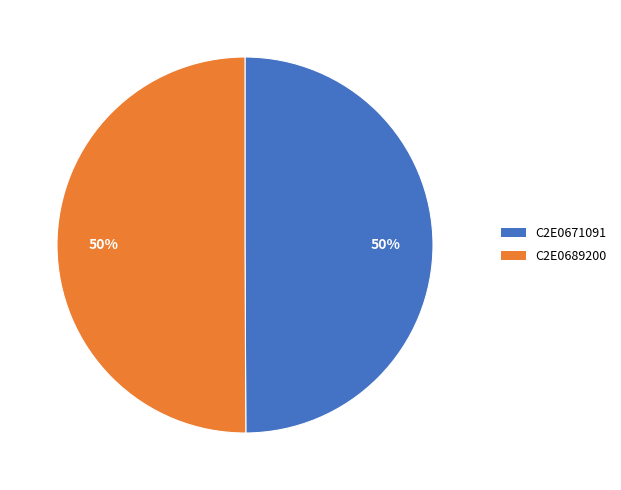

To the nearest percent, what is the combined percentage of C2E0689200 and C2E0671091?

100%